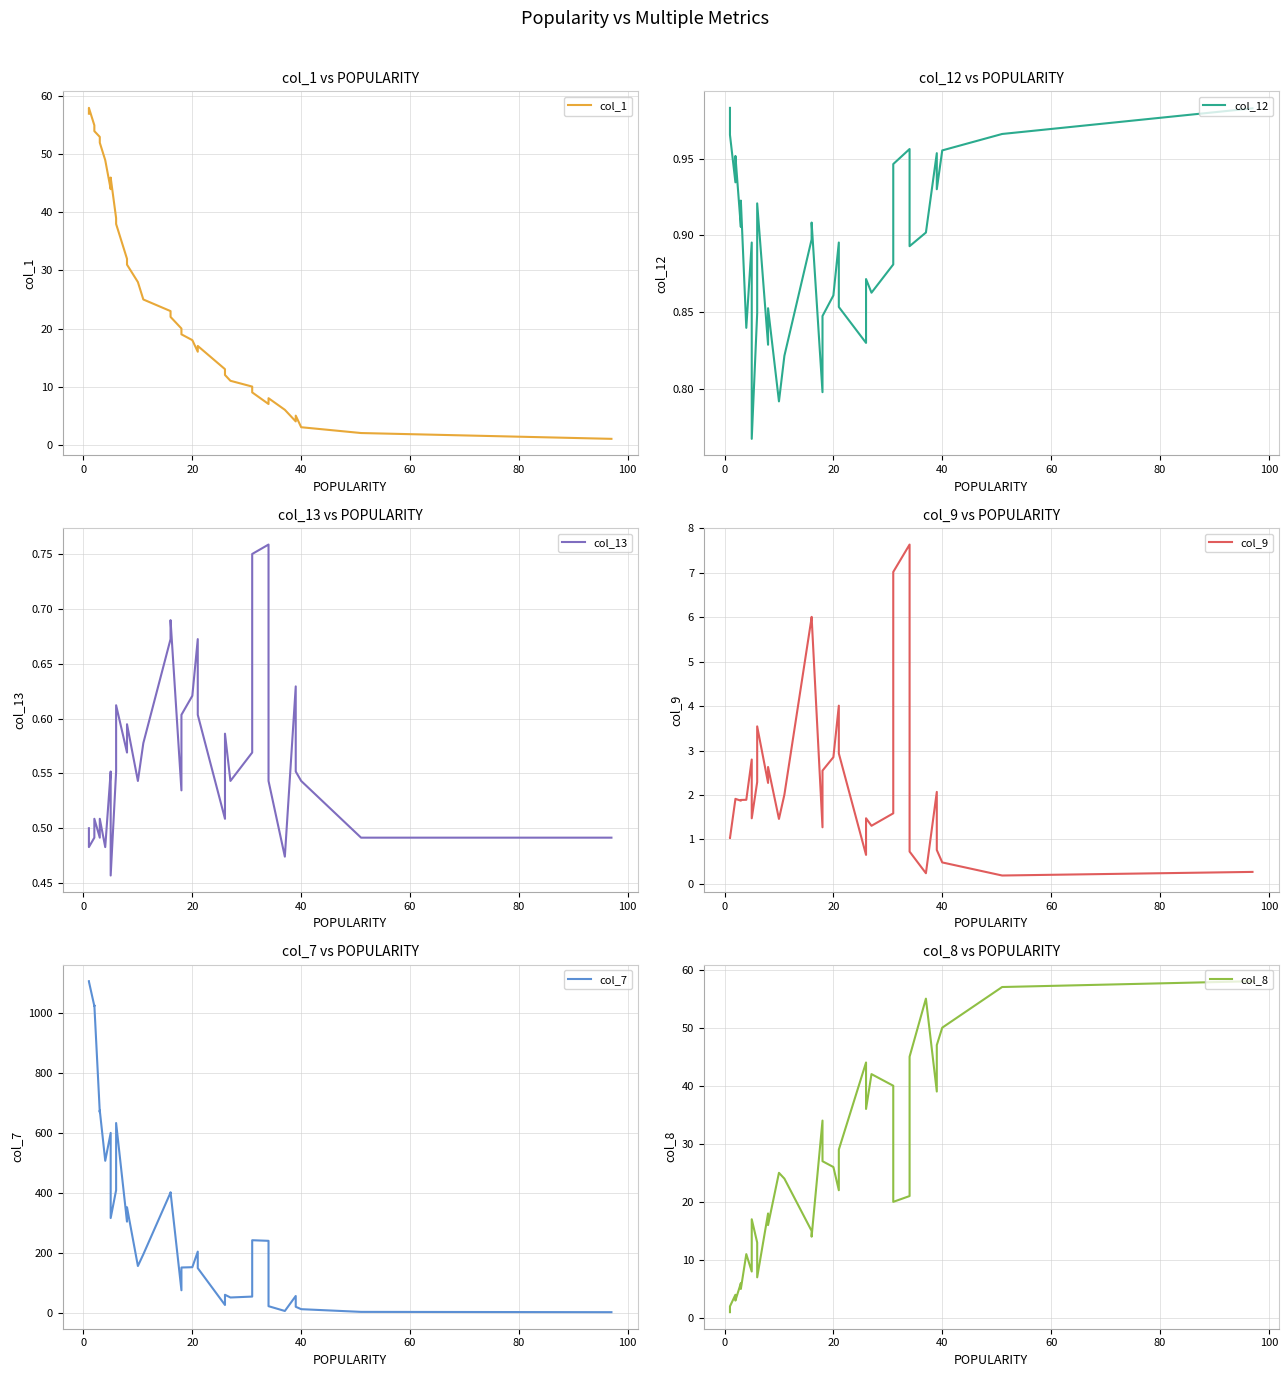

What are all the series names shown in the legend?

col_1, col_12, col_13, col_9, col_7, col_8